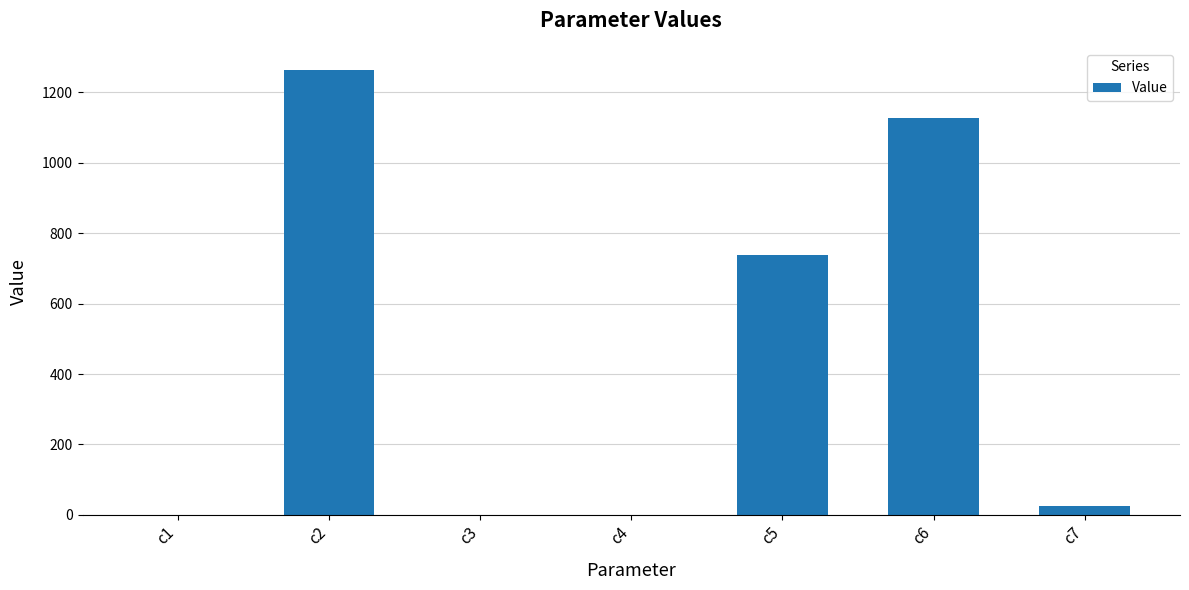

Approximately how many times larger is the value at c2 compared to c5?

1.7